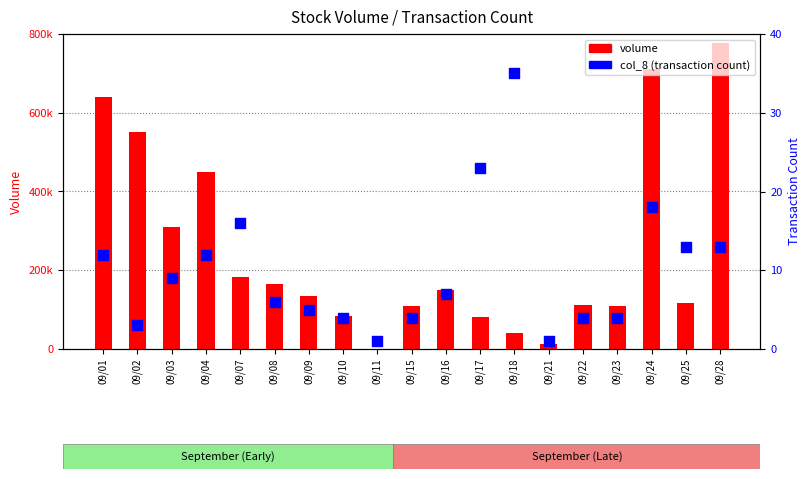

Is the value of volume at 09/07 greater than the value of col_8 (transaction count) at 09/04?

Yes